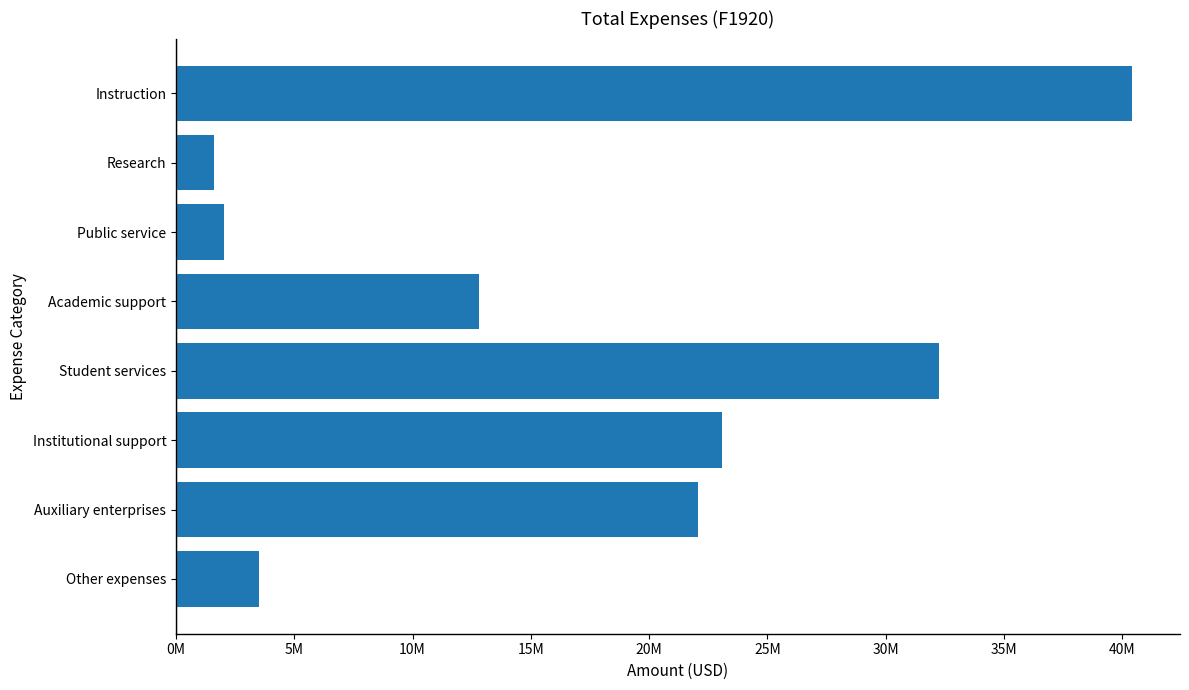

Rank the categories by value from lowest to highest.

Research, Public service, Other expenses, Academic support, Auxiliary enterprises, Institutional support, Student services, Instruction